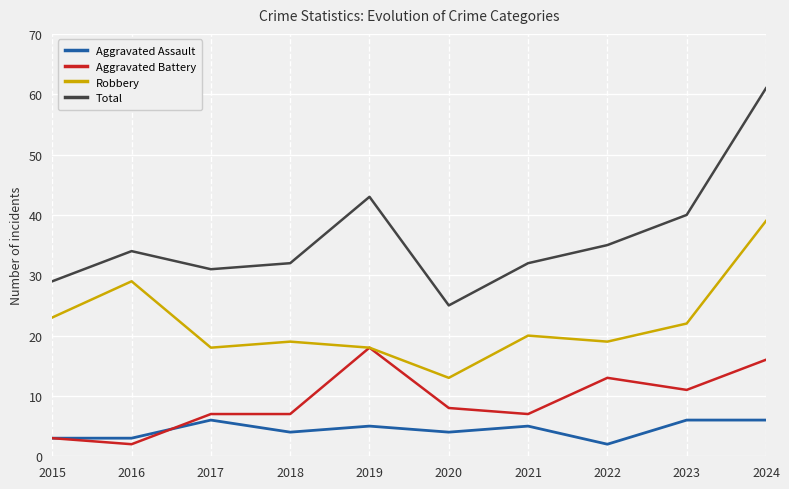

Reading left to right, list all the values displayed in this chart.

Aggravated Assault: 3	3	6	4	5	4	5	2	6	6
Aggravated Battery: 3	2	7	7	18	8	7	13	11	16
Robbery: 23	29	18	19	18	13	20	19	22	39
Total: 29	34	31	32	43	25	32	35	40	61